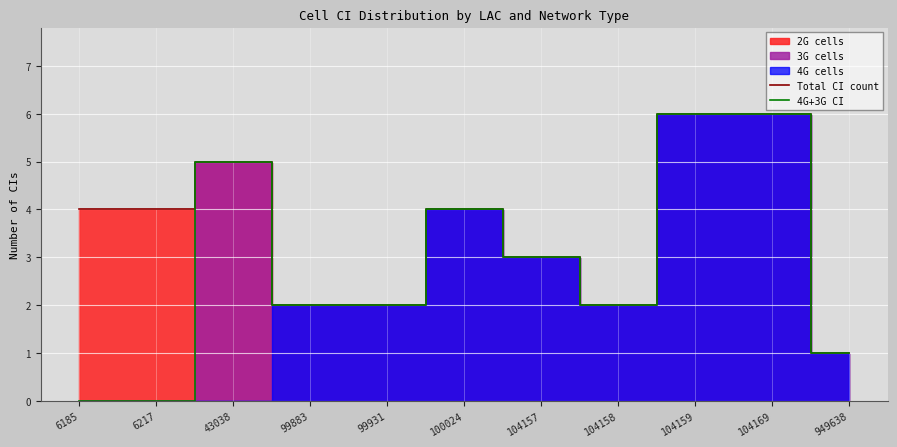

Count the Total CI count values in the range 2 to 5.

8